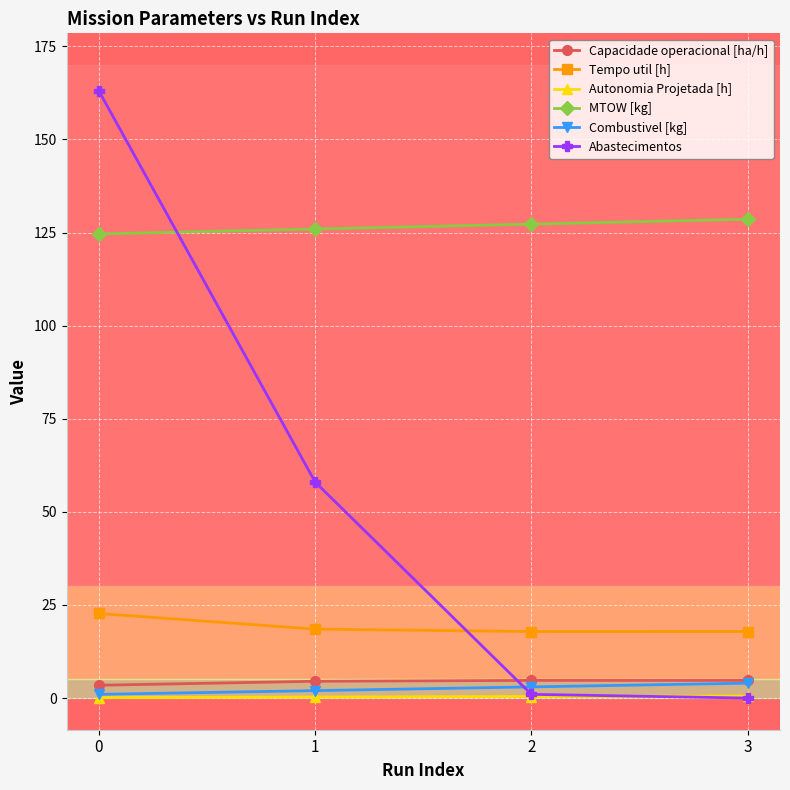

What is the difference between the highest and lowest values at 0?

162.9